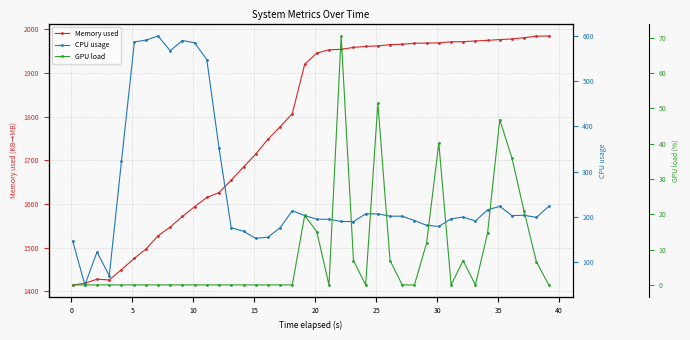

List the series in order of their peak value, highest first.

Memory used, CPU usage, GPU load